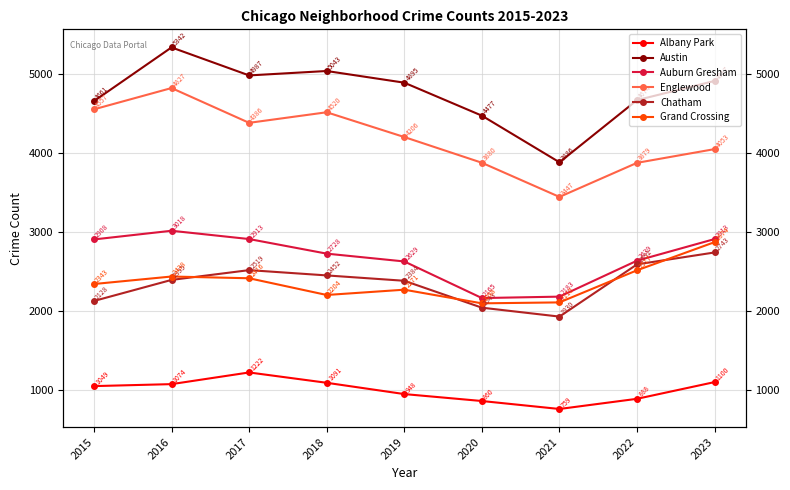

What is the difference between the maximum and minimum values in the Austin series?

1456